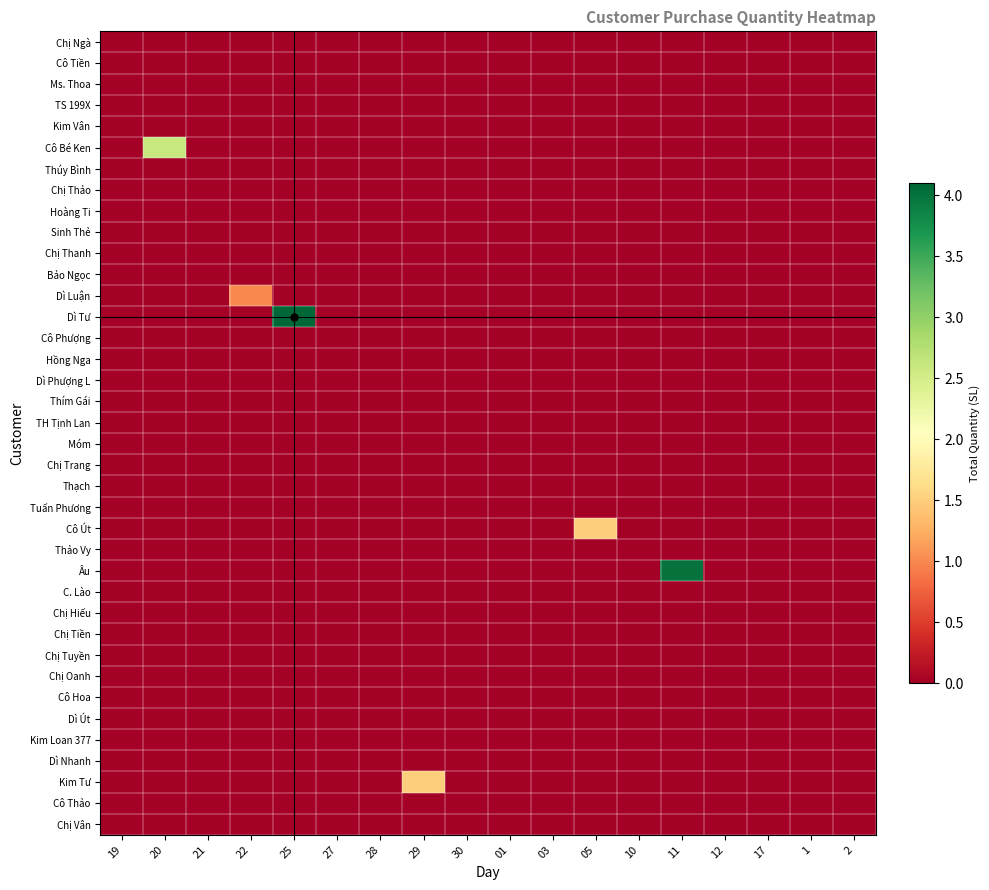

How many data points does each series have?

18